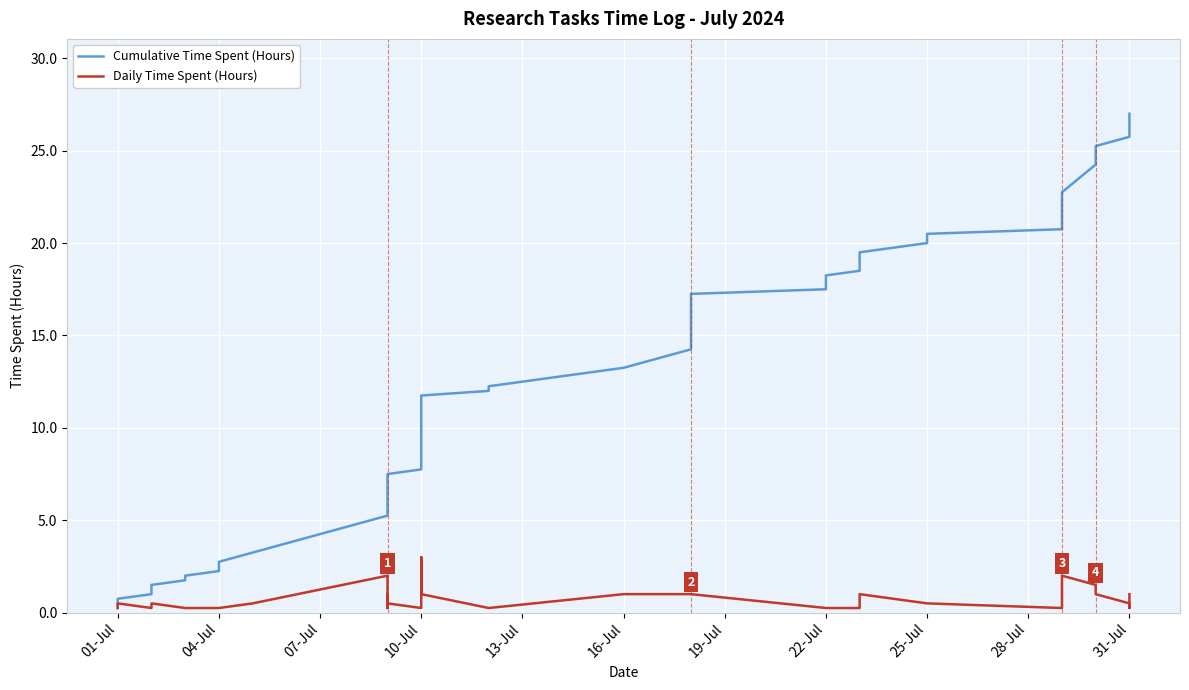

What position from the left is 27?

28